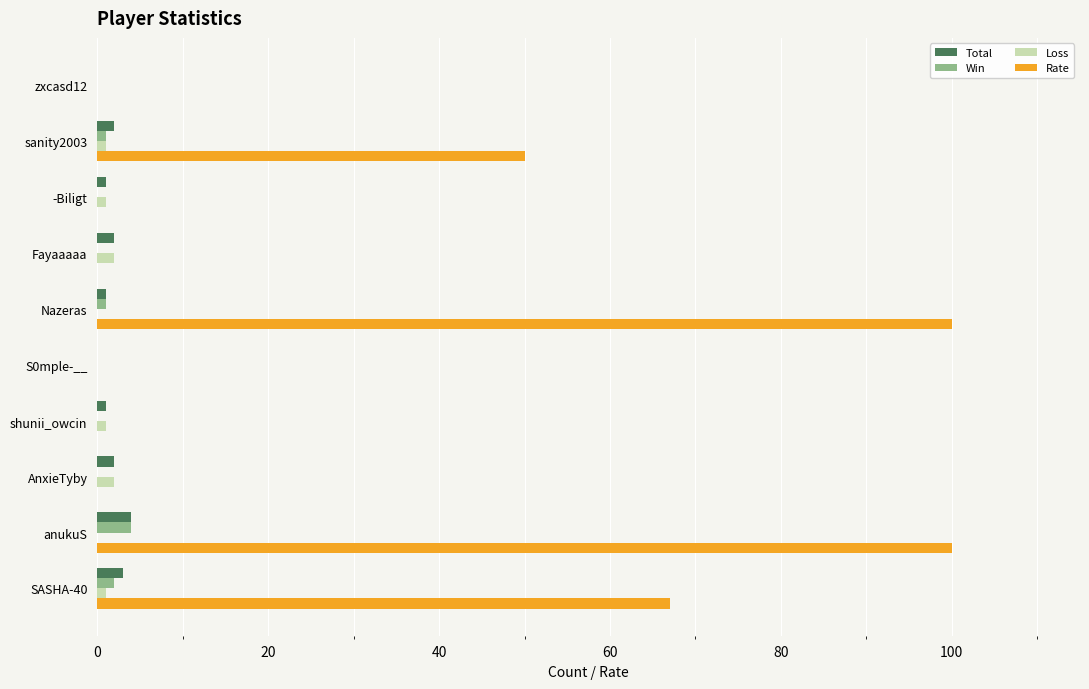

What is the greatest value displayed?

100